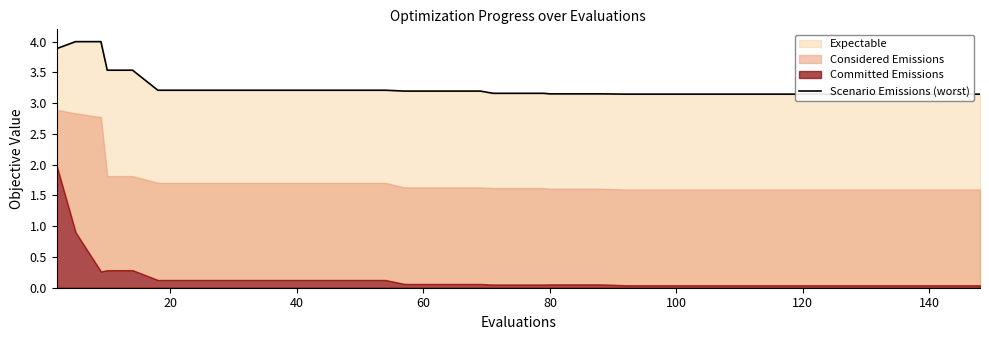

What is the sum of all values?

130.0